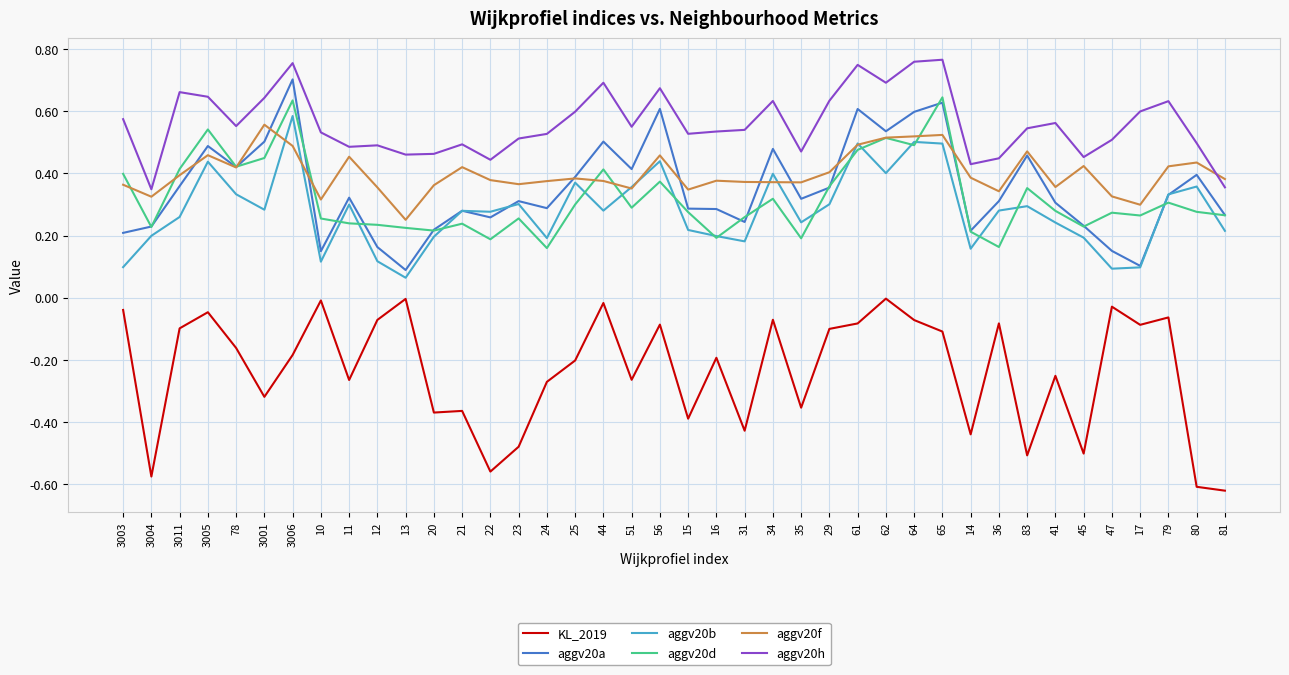

True or false: aggv20h and KL_2019 cross at least once.

False